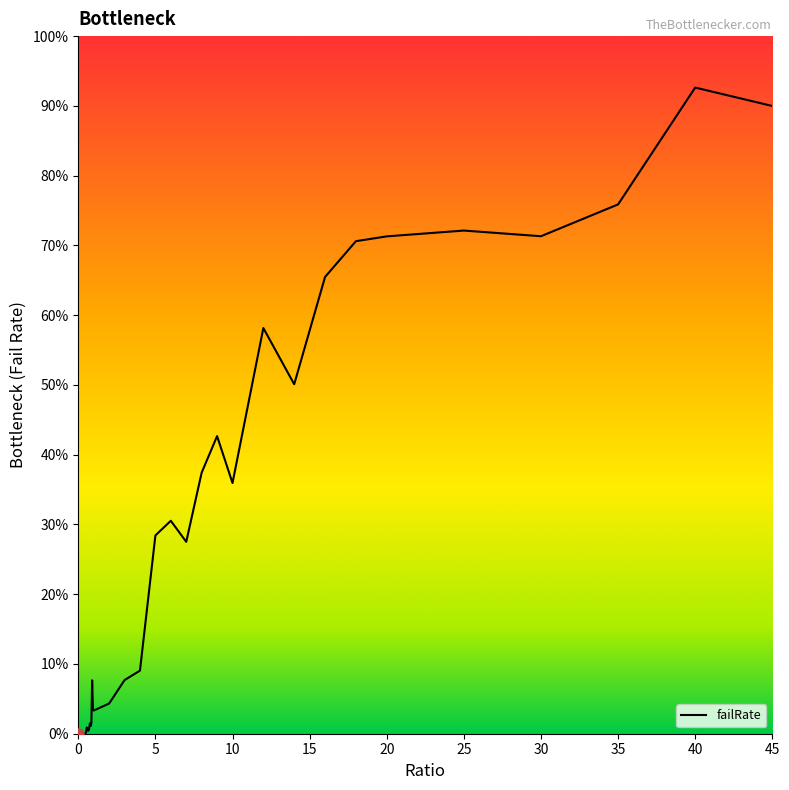

Where is the first local maximum?

0.25